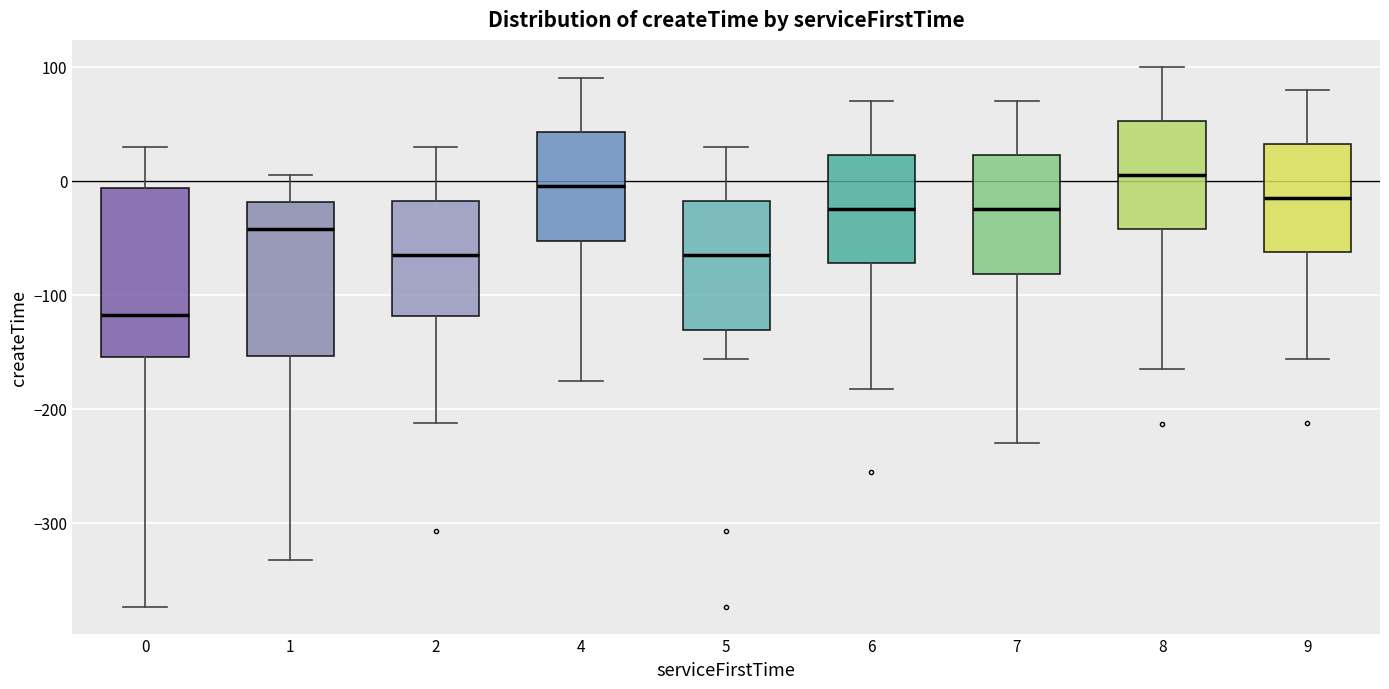

Where does the lower whisker of the box at x = 8 end on the y-axis? The values are not printed on the chart, so give them approximately, as read against the axis.

-170